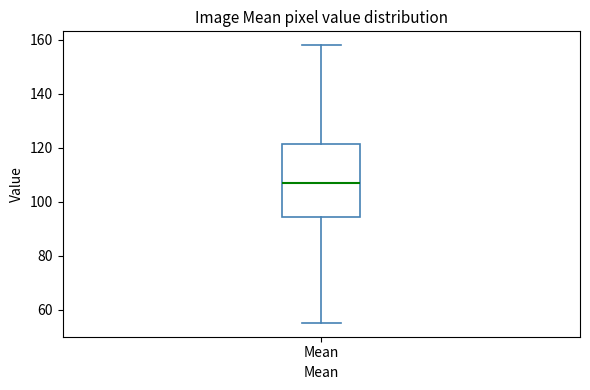

Transcribe this box plot: give where the median line is, the range the box spans, and where the two whiskers end, as read against the y-axis. The values are not printed on the chart, so give them approximately, as read against the axis.

median 106, box 94 to 122, whiskers 56 to 158